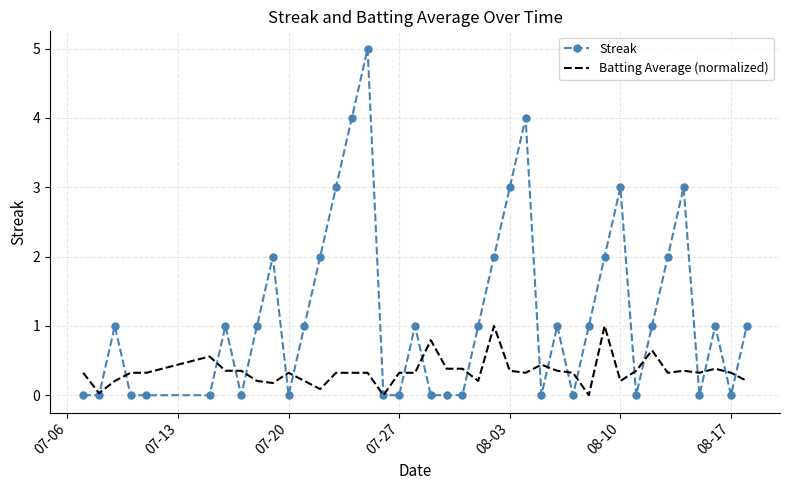

How many distinct data groups are displayed?

2